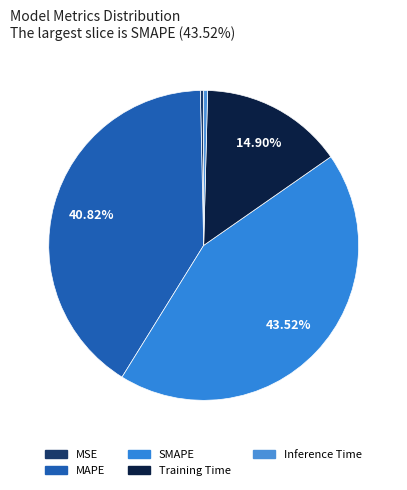

How many slices are in this pie chart?

5